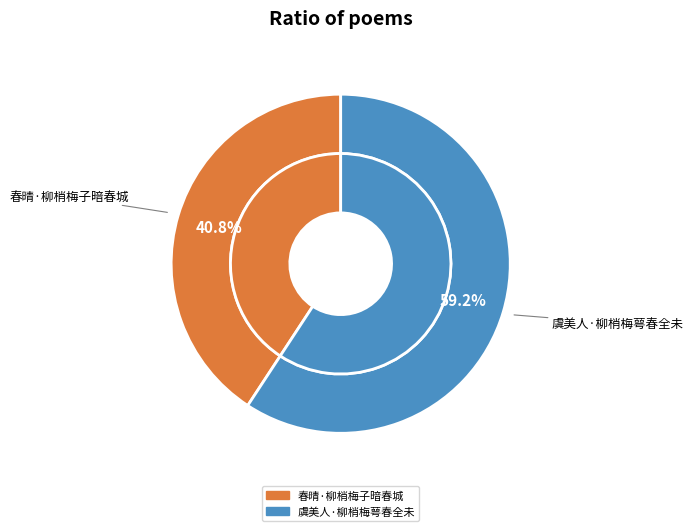

To the nearest percent, what portion does 春晴·柳梢梅子暗春城 represent?

41%